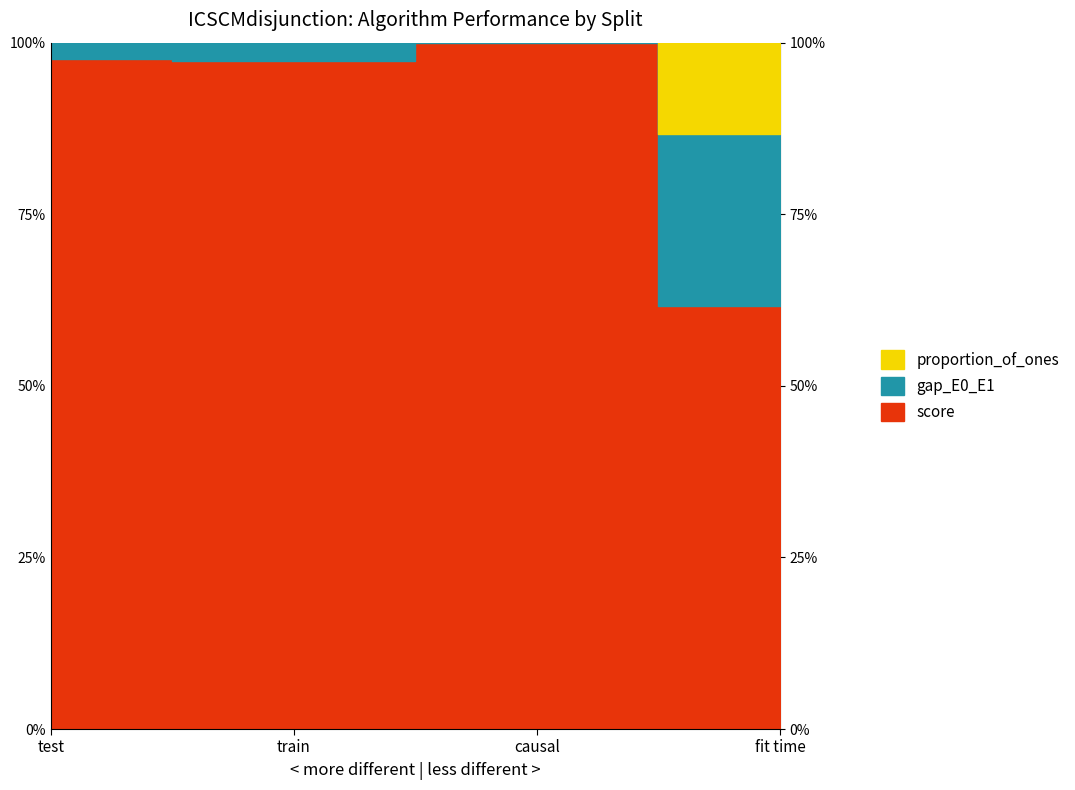

What is the average value of the proportion_of_ones series?

0.3